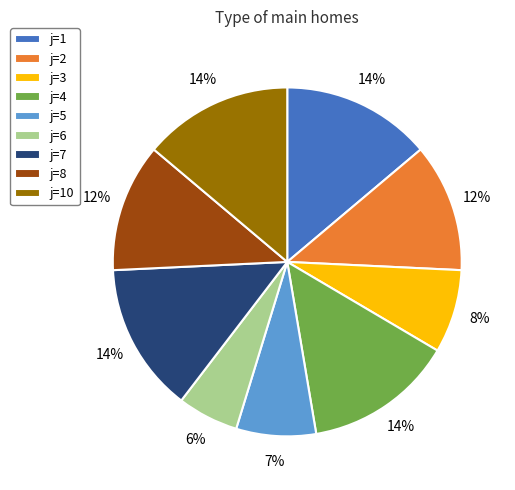

What percentage is the j=4 slice, to the nearest percent?

14%